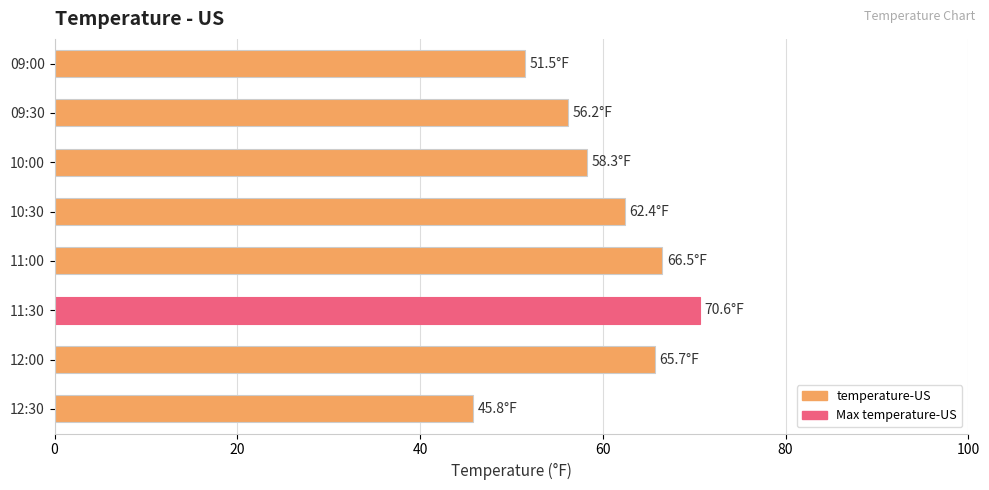

How many data points does each series have?

8